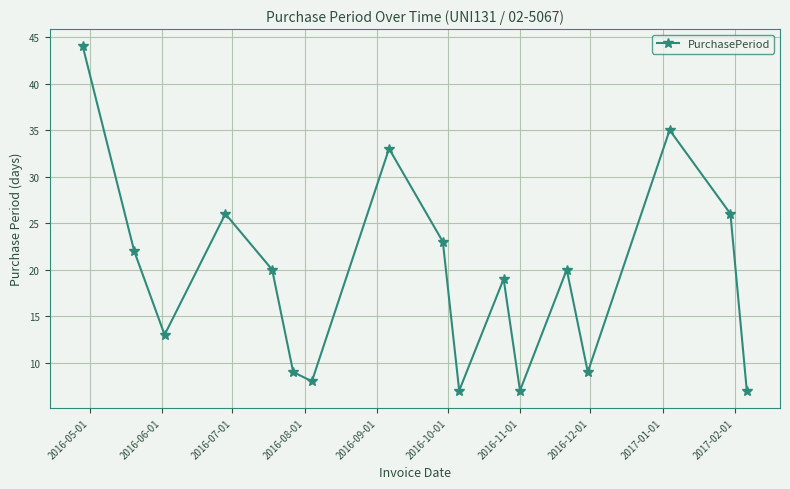

How many interior local valleys (lower than both neighbors) does the data have?

5